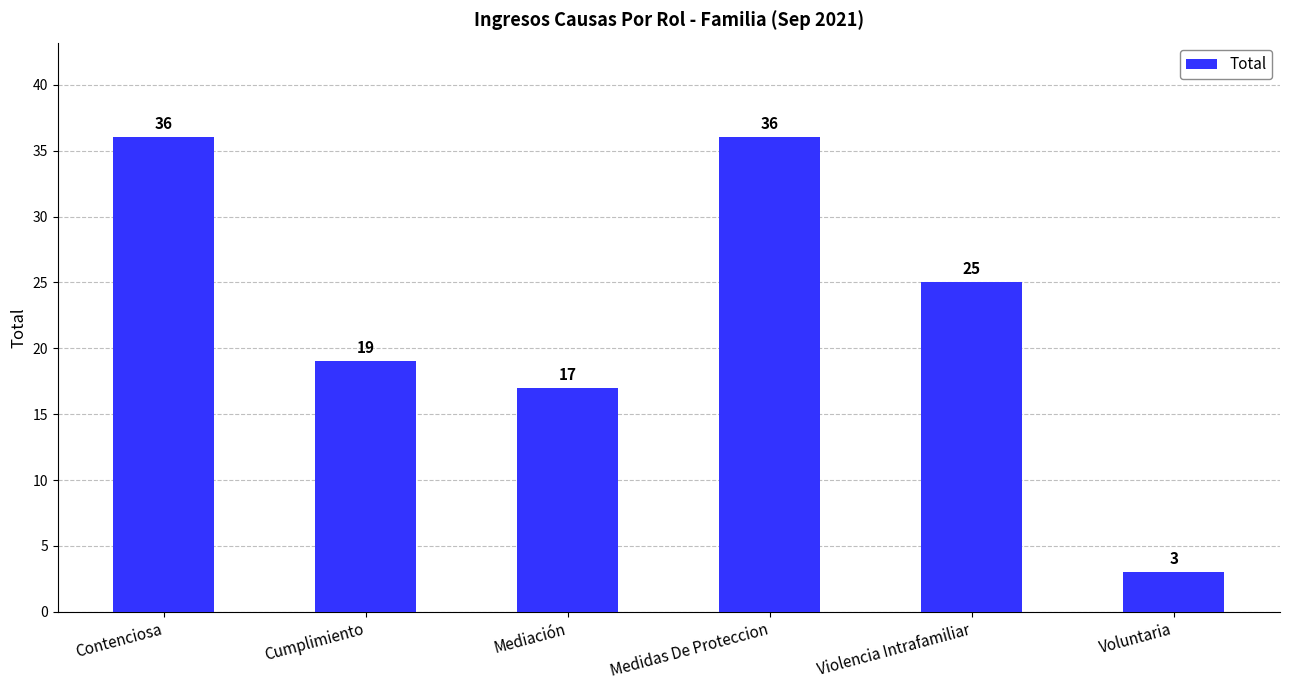

The chart shows a value of 15 at Contenciosa. True or false?

False